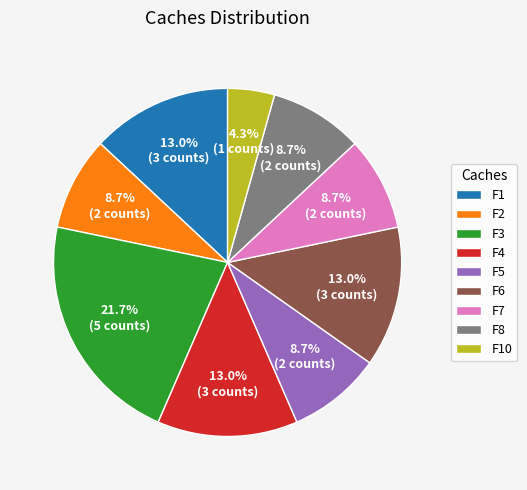

Which has a higher value, F10 or F3?

F3